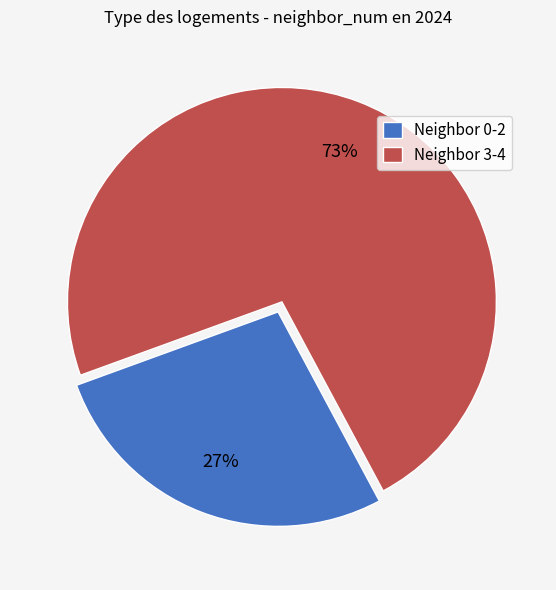

True or false: Neighbor 3-4 accounts for 73% of the total.

True